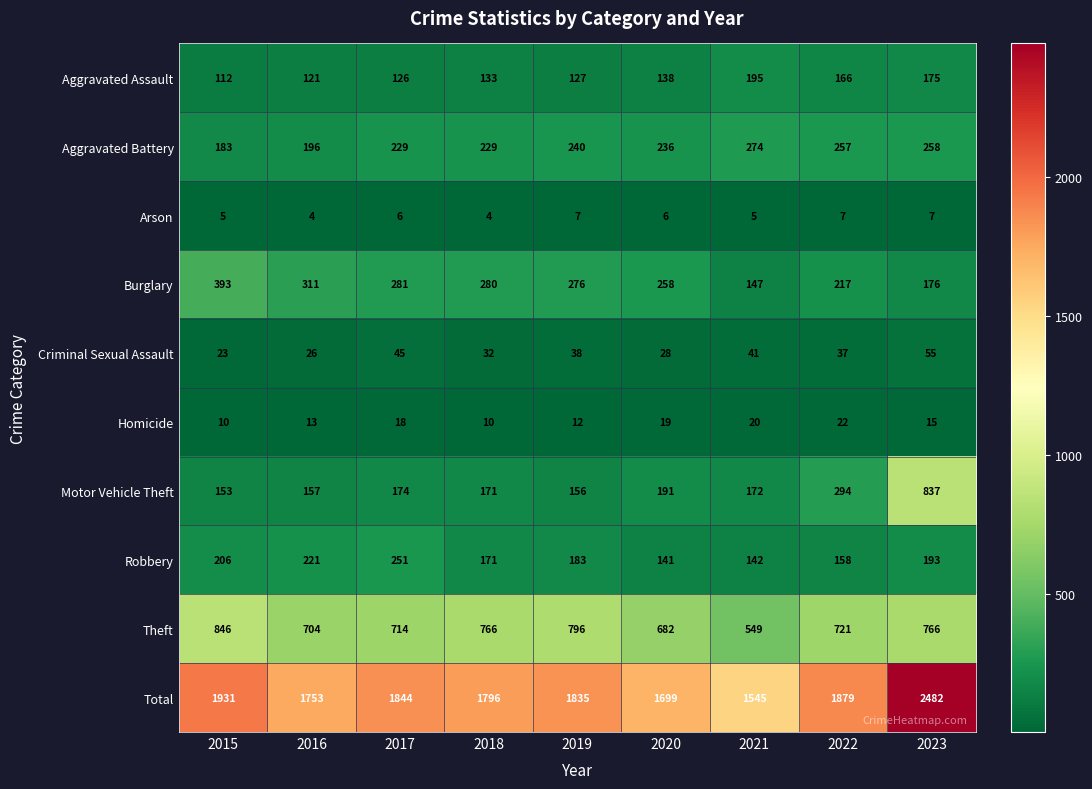

What is the total value across all series at 2020?

3398